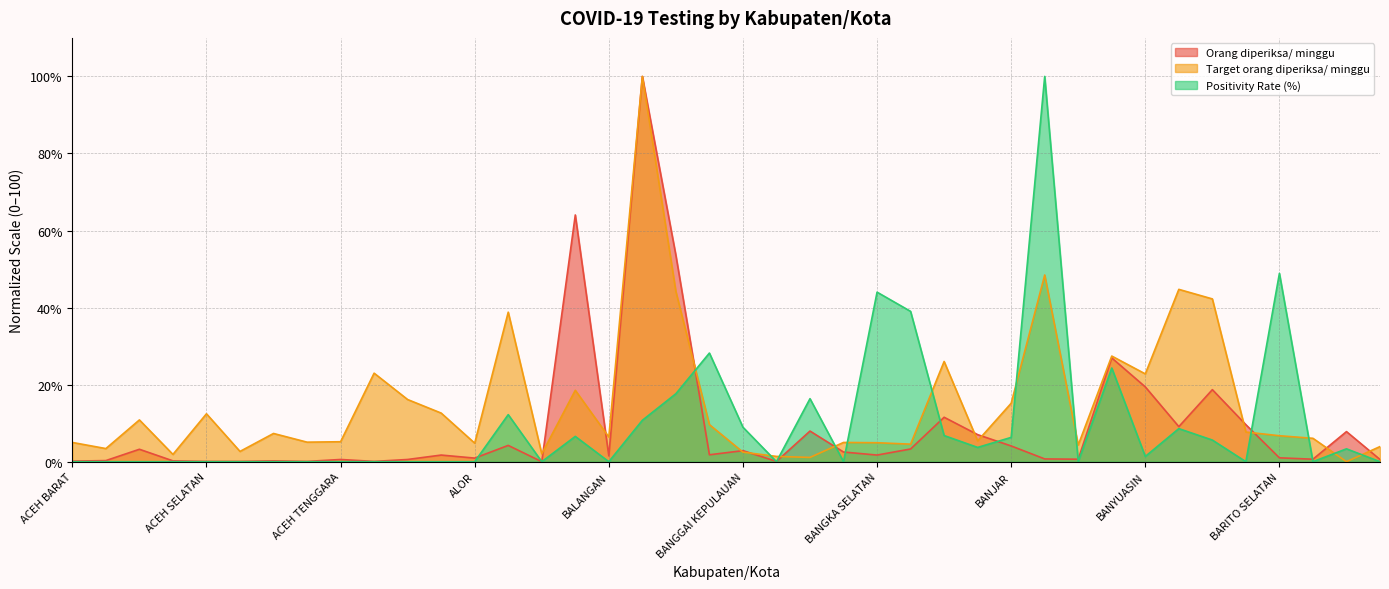

At which category is the sum across all series the highest?

BANDUNG